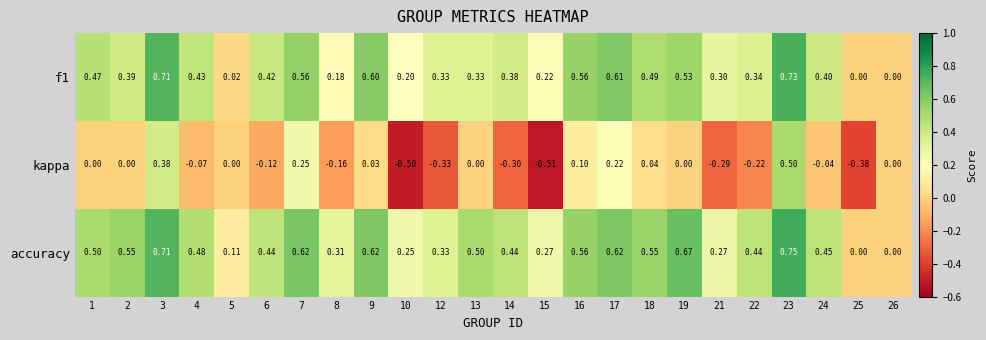

Which series has the largest range (max minus min)?

kappa